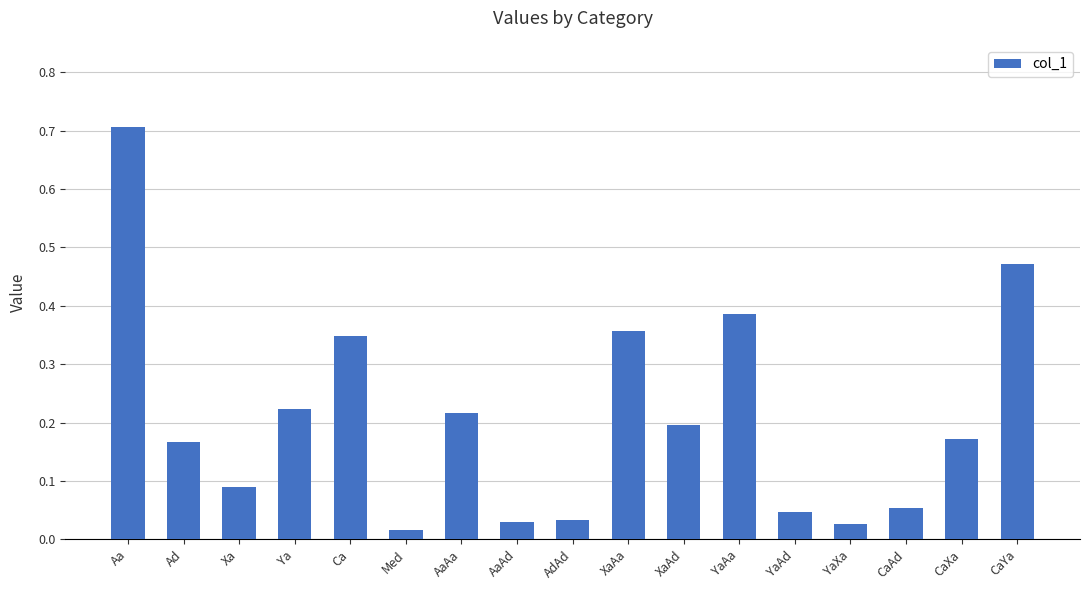

The chart shows a value of 0.2 at CaXa. True or false?

True